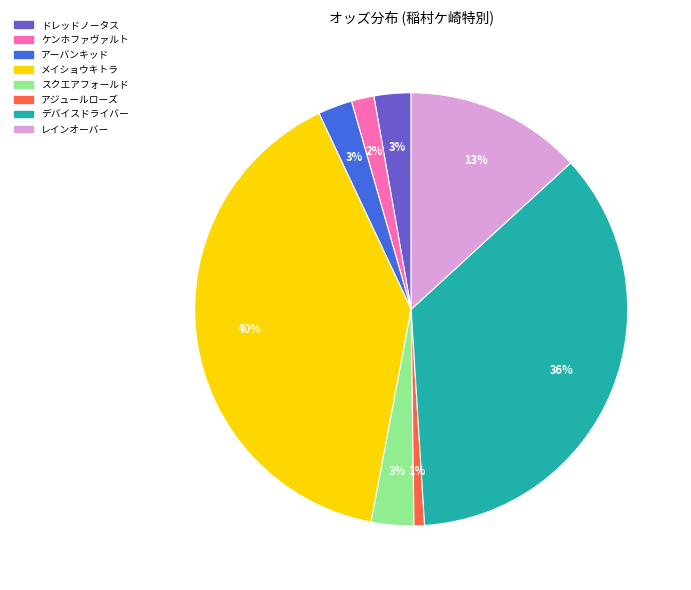

How many segments does this pie chart have?

8